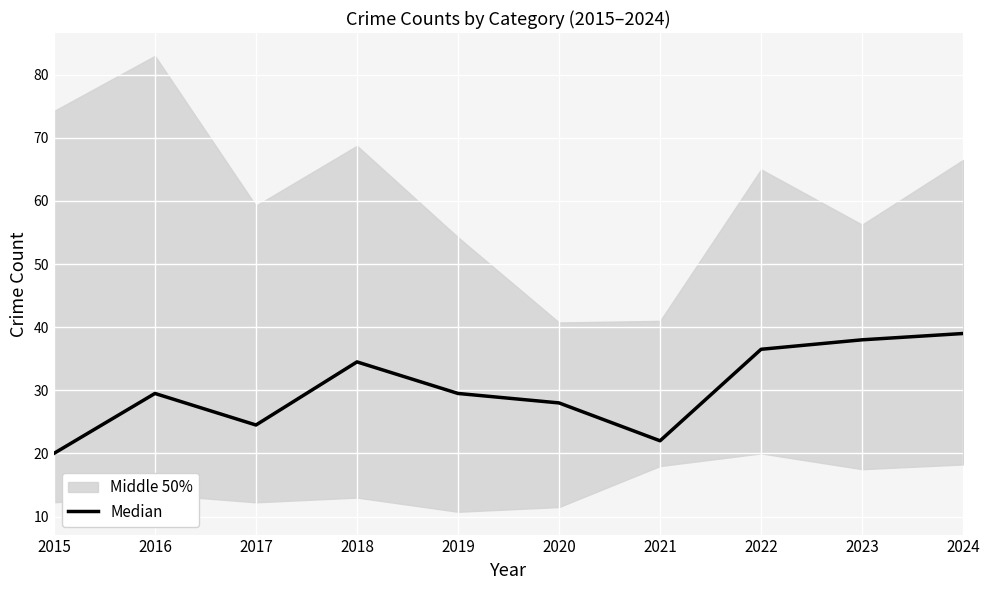

What is the greatest value displayed?

39.0